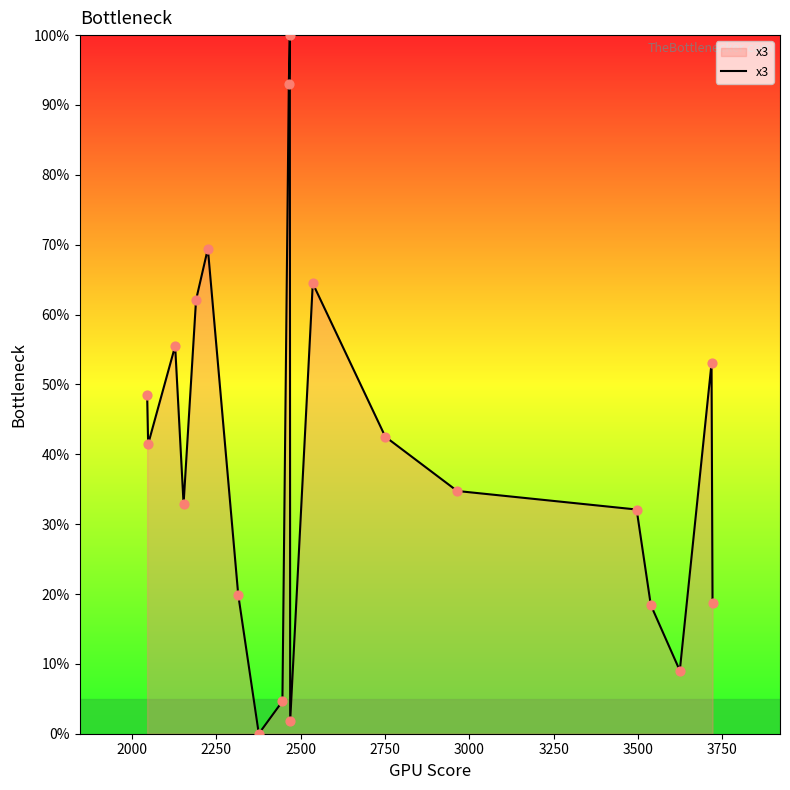

What is the maximum value shown in the chart?

100.0